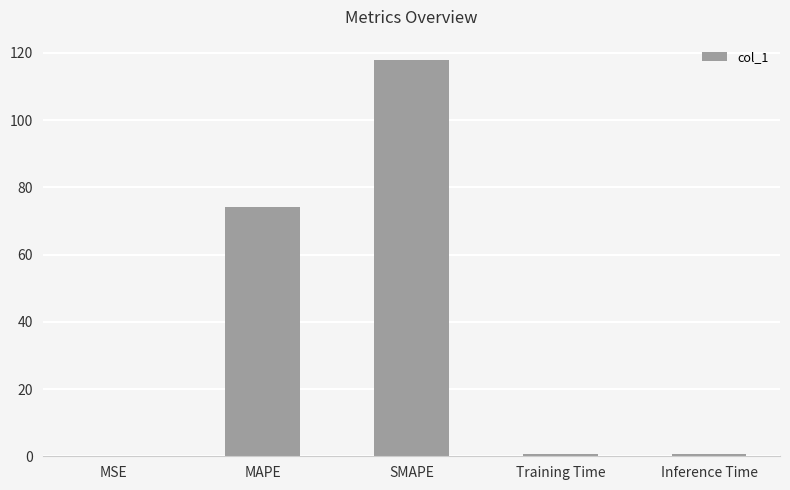

At which label is the value closest to 59?

MAPE